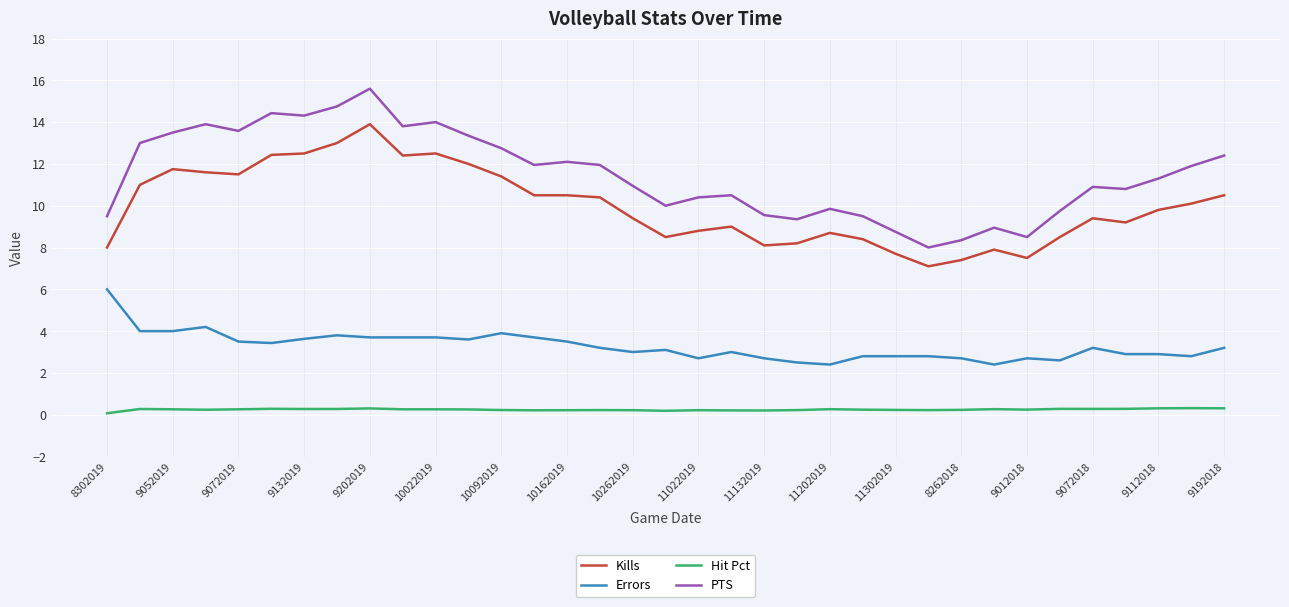

True or false: Errors and Kills intersect in this chart.

False